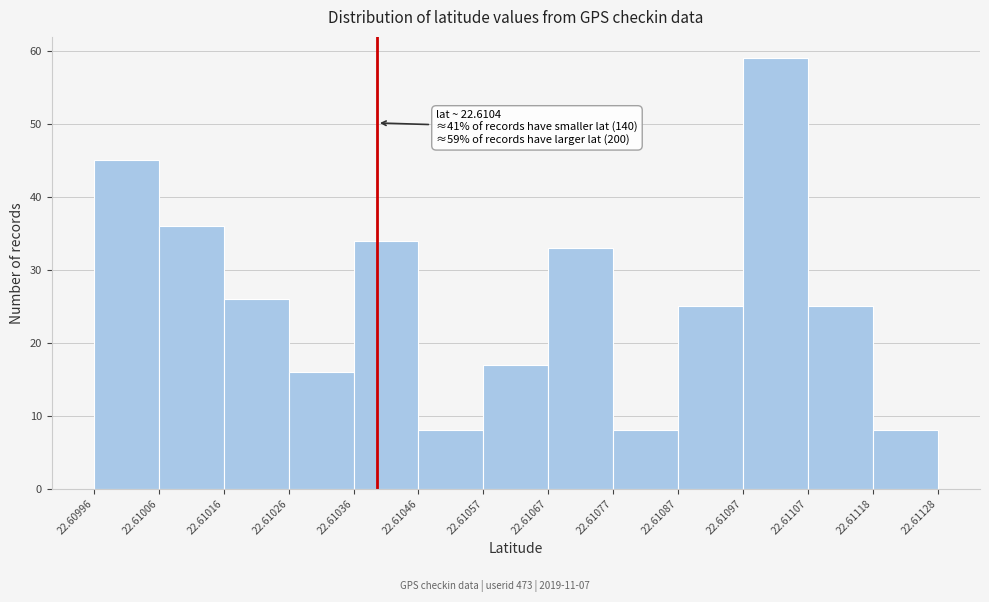

Over which range of the x-axis is the bar tallest?

22.61097 to 22.61107